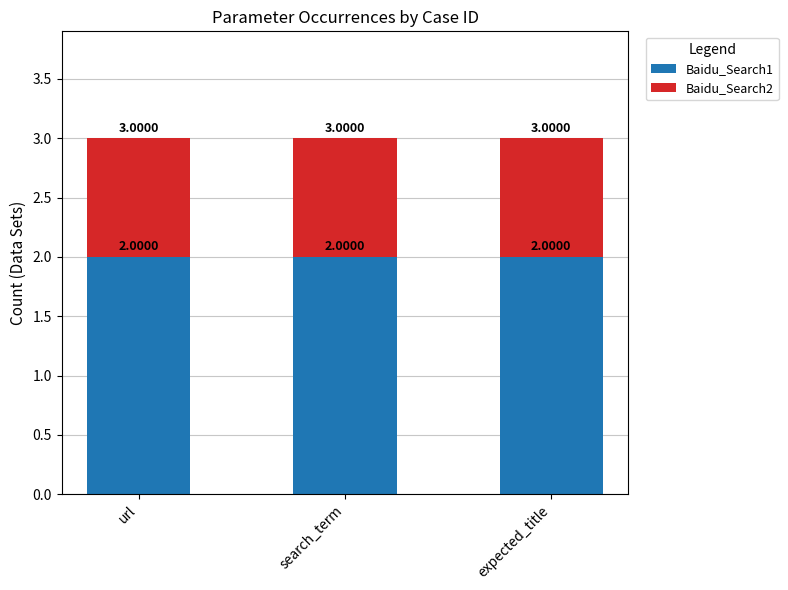

What is the sum of all Baidu_Search1 values?

6